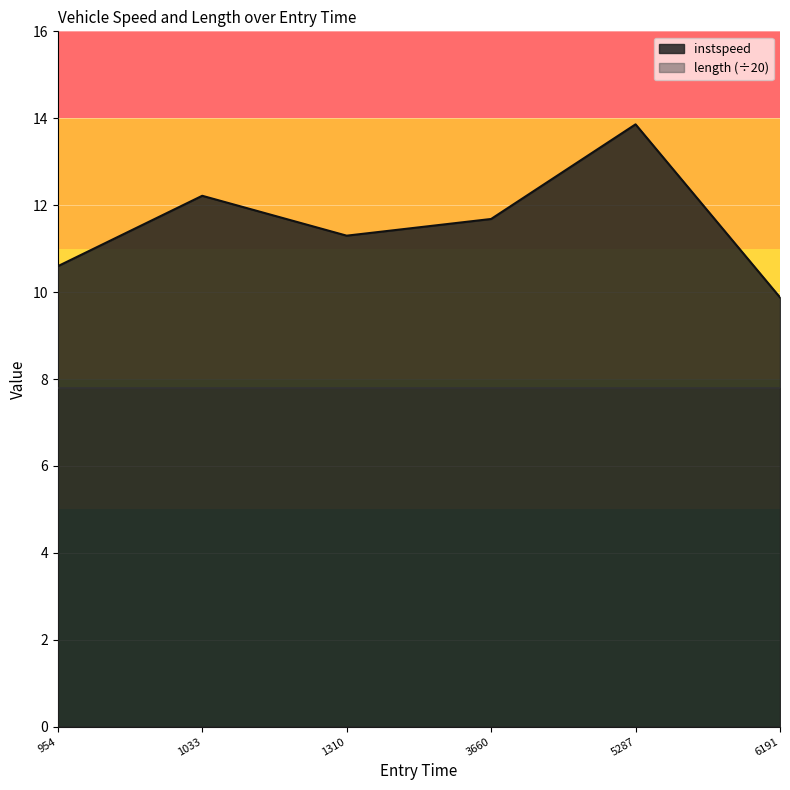

What is the value of the 3rd point from the left?

11.3